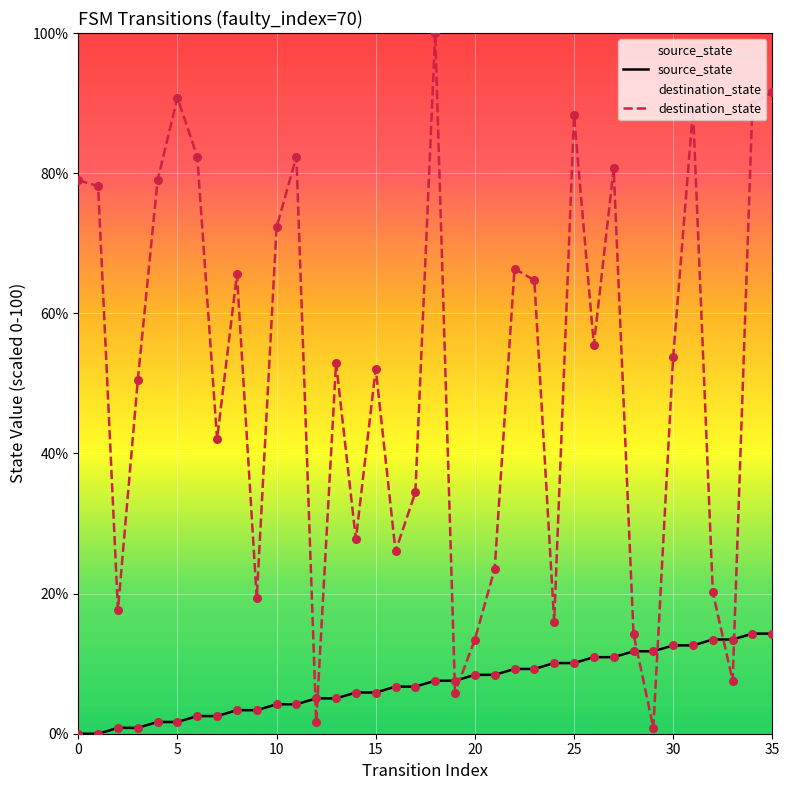

Which series reaches the minimum Y coordinate?

source_state